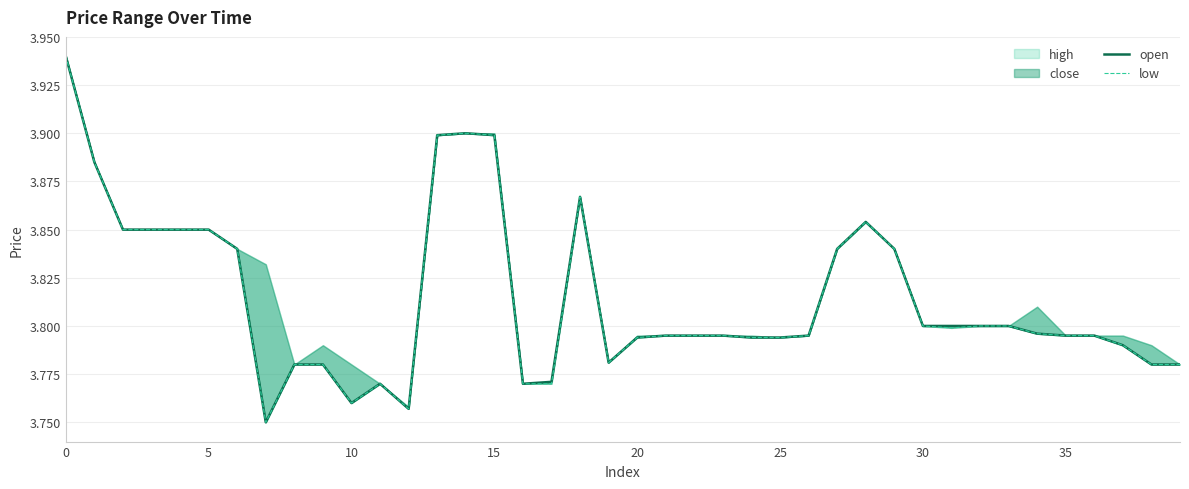

Which series changed the most between 34 and 37?

open